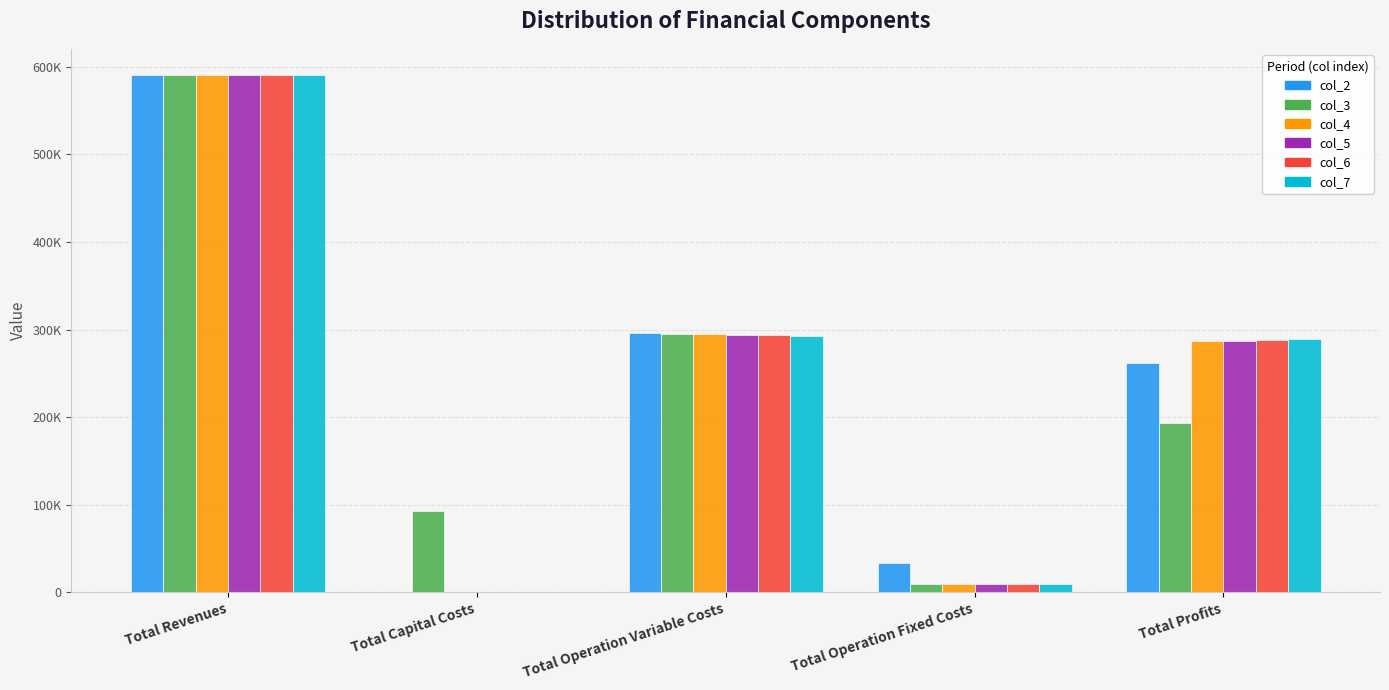

Are the bars horizontal?

No